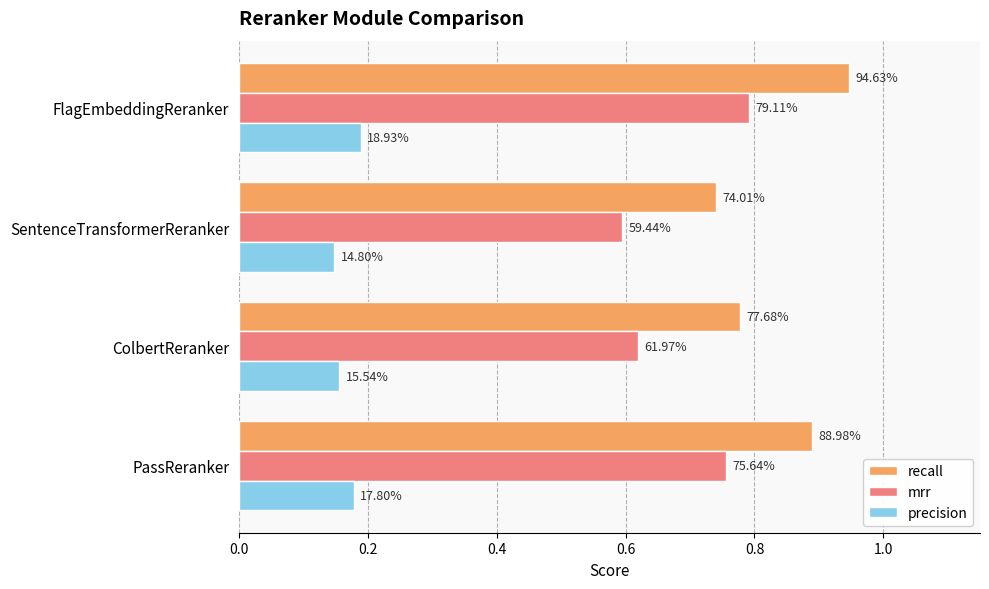

What are all the series names shown in the legend?

recall, mrr, precision